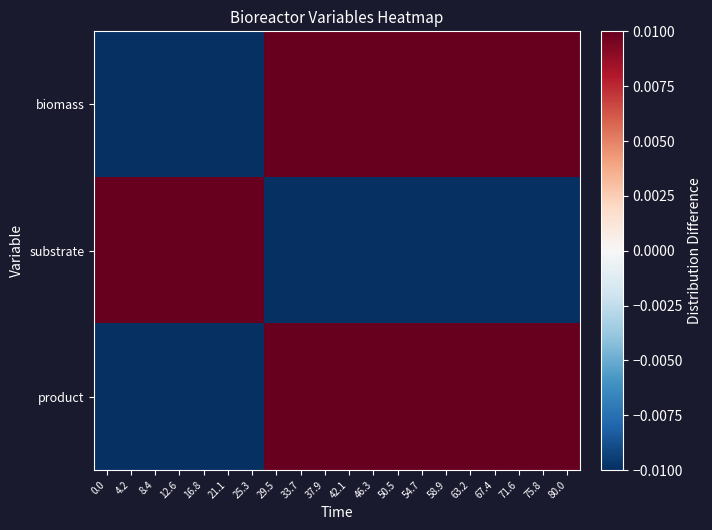

At 63.2, list the series in order from largest to smallest.

biomass, product, substrate